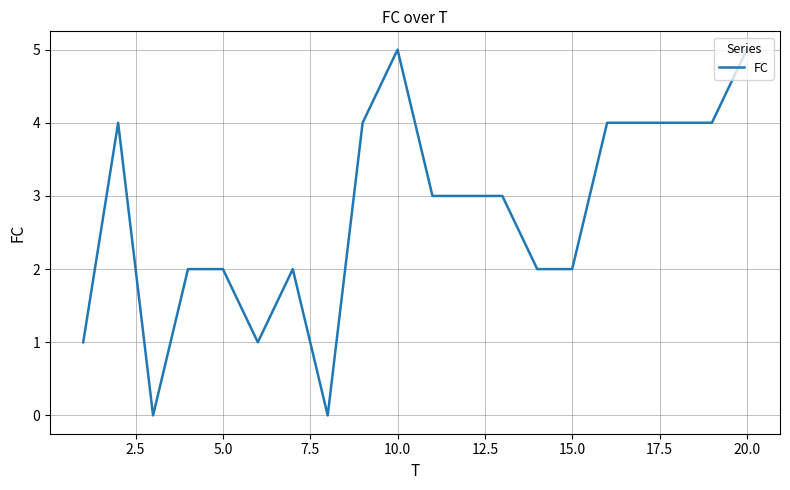

True or false: there are more than 1 points higher than both neighbors.

True